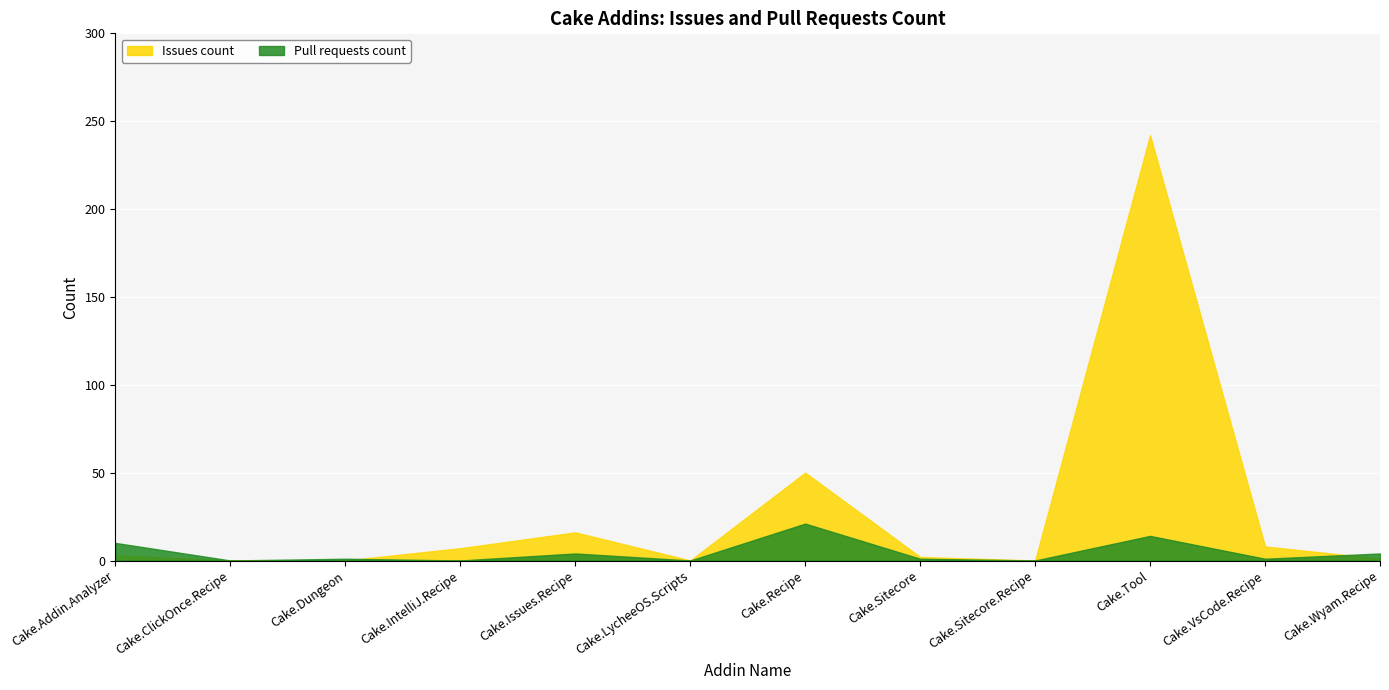

Which series has the largest total across all categories?

Issues count